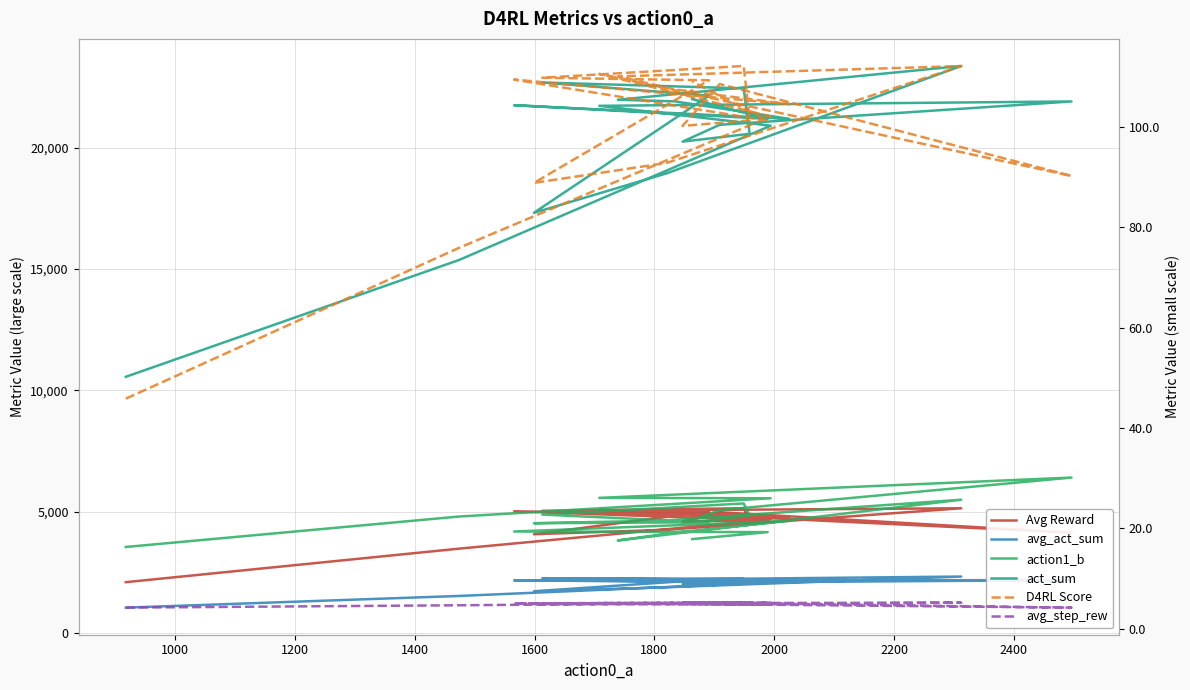

Is the value of avg_step_rew at 14 greater than the value of avg_act_sum at 800?

No